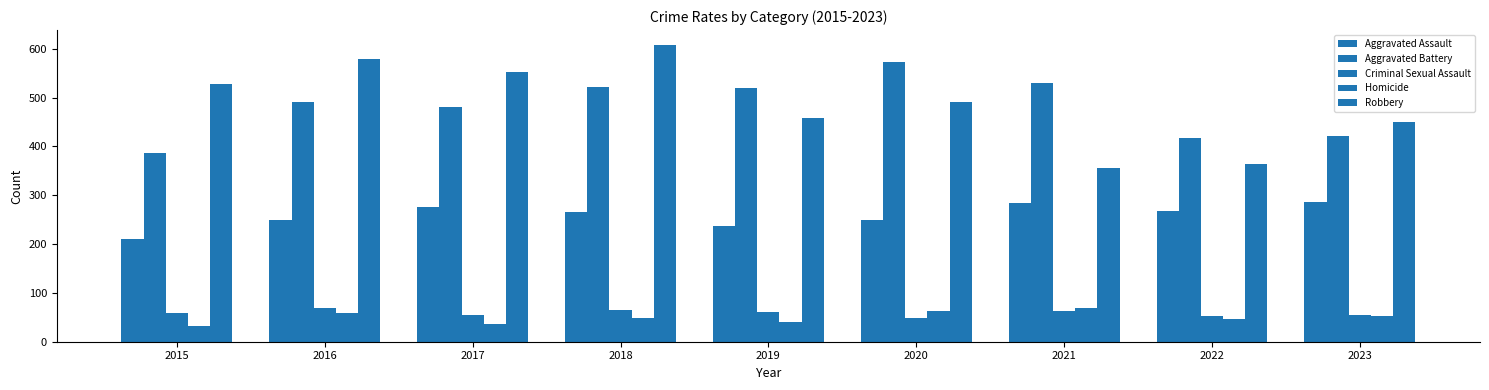

Reading right to left, list all the values displayed in this chart.

Aggravated Assault: 2023=287	2022=267	2021=284	2020=249	2019=238	2018=265	2017=276	2016=250	2015=210
Aggravated Battery: 2023=422	2022=417	2021=531	2020=574	2019=520	2018=522	2017=480	2016=491	2015=387
Criminal Sexual Assault: 2023=55	2022=52	2021=62	2020=49	2019=61	2018=65	2017=55	2016=69	2015=58
Homicide: 2023=53	2022=47	2021=69	2020=63	2019=40	2018=49	2017=37	2016=59	2015=32
Robbery: 2023=450	2022=364	2021=356	2020=491	2019=458	2018=608	2017=553	2016=579	2015=527